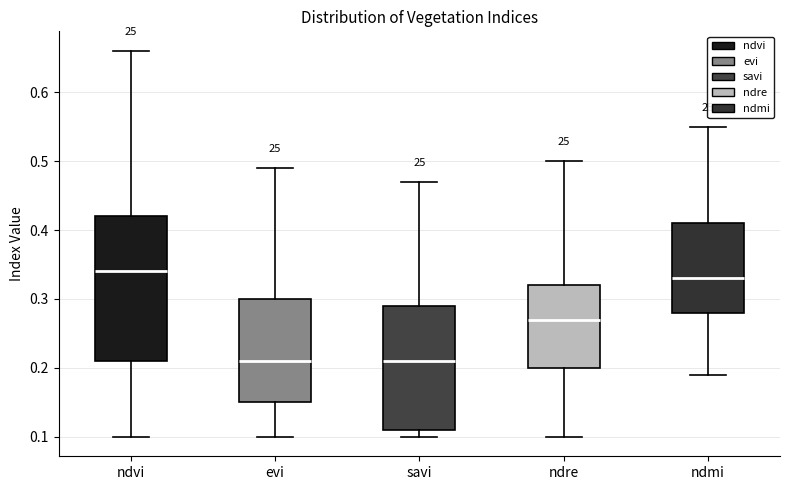

Reading left to right, transcribe this box plot: for each box, give where its median line is, the range the box spans, and where its two whiskers end, as read against the y-axis. The values are not printed on the chart, so give them approximately, as read against the axis.

ndvi: median 0.34, box 0.21 to 0.42, whiskers 0.10 to 0.66
evi: median 0.21, box 0.15 to 0.30, whiskers 0.10 to 0.49
savi: median 0.21, box 0.11 to 0.29, whiskers 0.10 to 0.47
ndre: median 0.27, box 0.20 to 0.32, whiskers 0.10 to 0.50
ndmi: median 0.33, box 0.28 to 0.41, whiskers 0.19 to 0.55